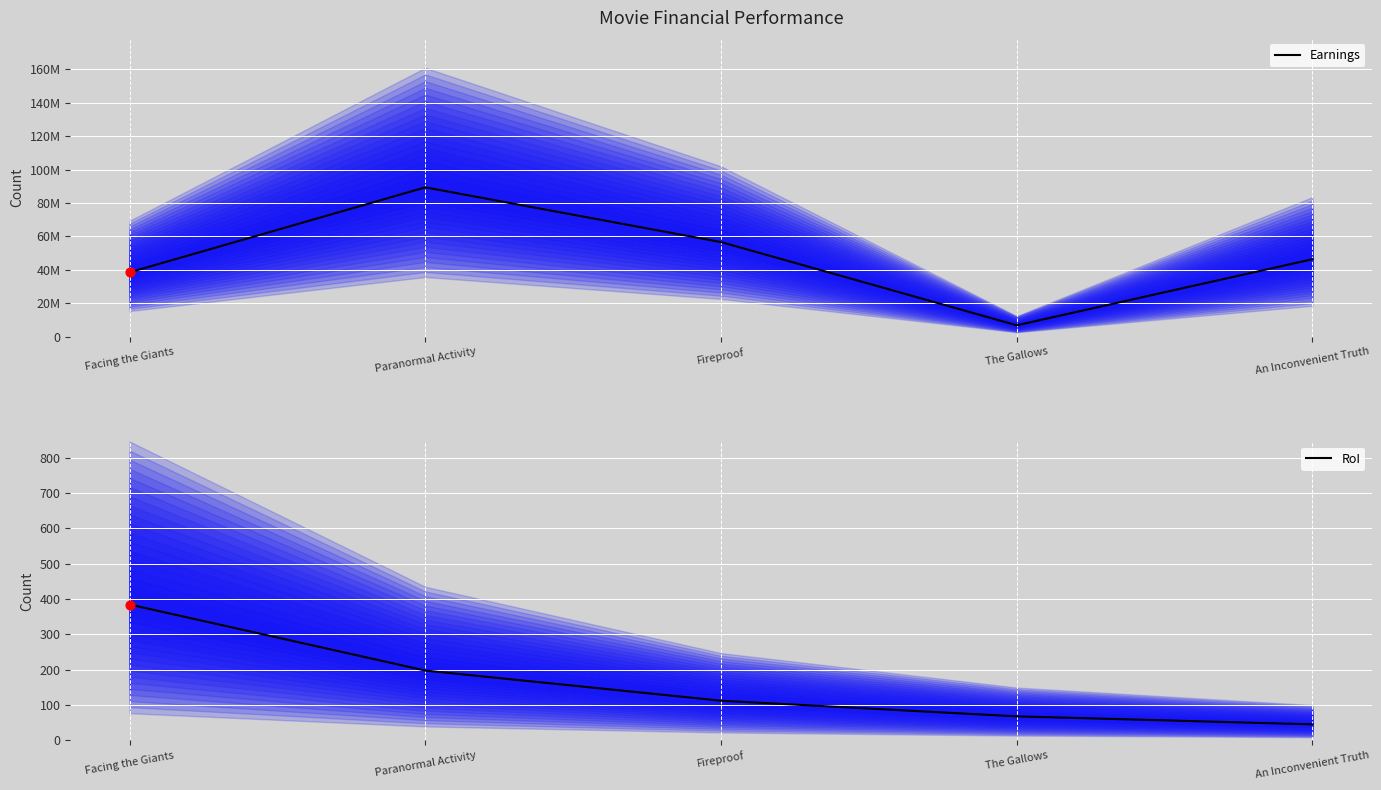

What is the total value across all series at The Gallows?

6898137.0